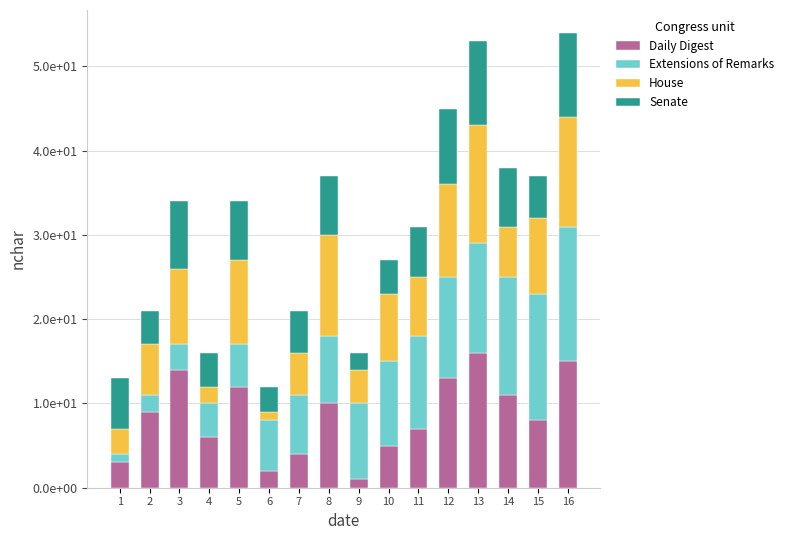

What are all the series names shown in the legend?

Daily Digest, Extensions of Remarks, House, Senate